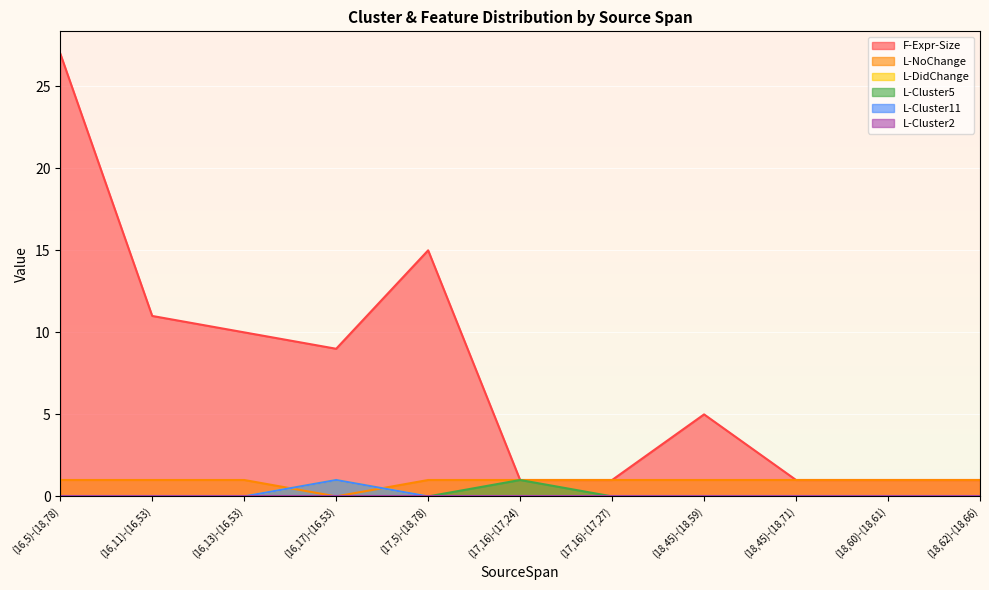

What is the maximum value for L-DidChange?

1